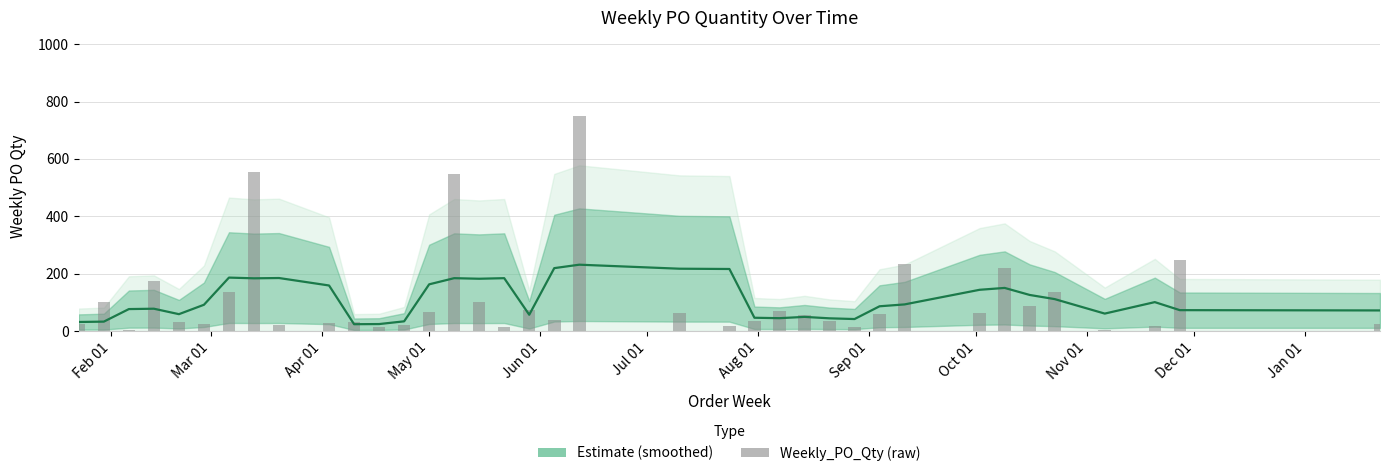

Count the number of categories in the chart.

37